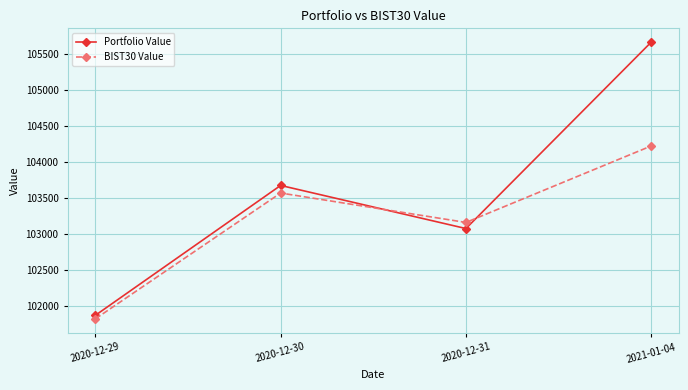

Where is Portfolio Value nearest to the value 103767?

2020-12-30